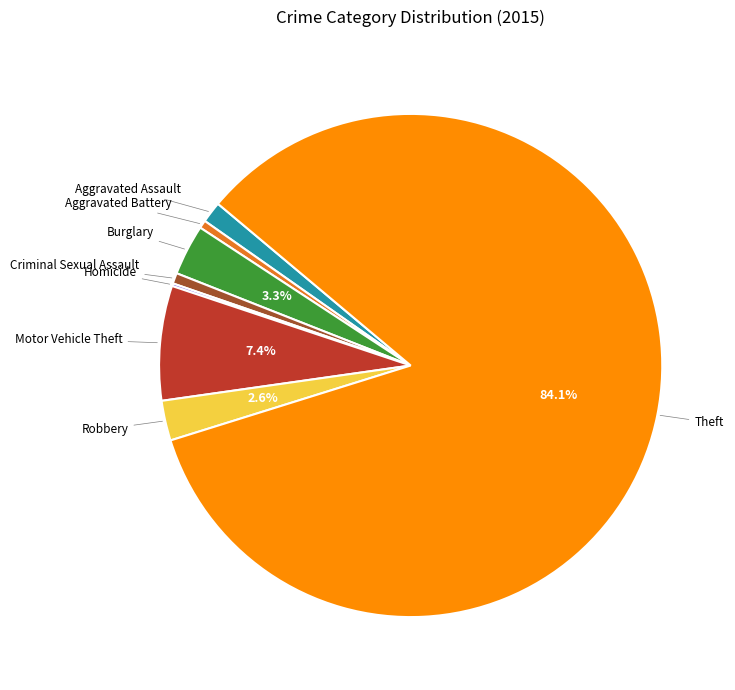

Does any single category account for the majority?

Yes